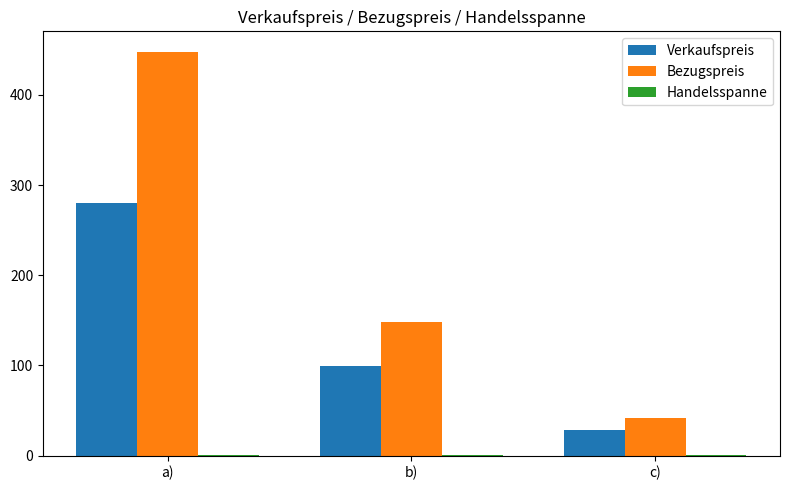

True or false: Bezugspreis has a value of 757.5 at a).

False